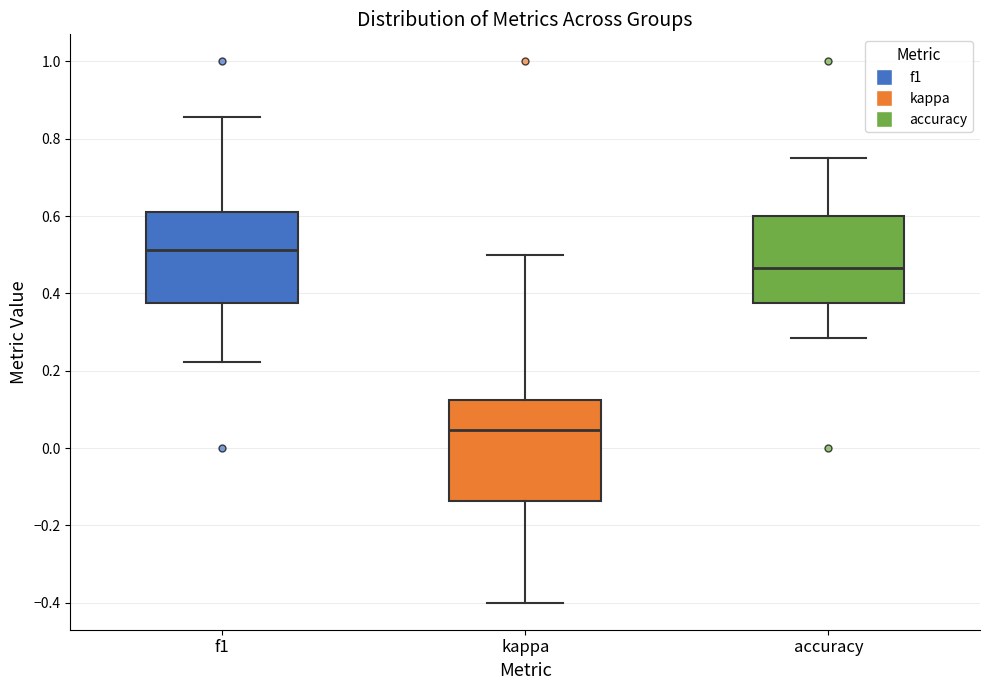

Reading left to right, transcribe this box plot: for each box, give where its median line is, the range the box spans, and where its two whiskers end, as read against the y-axis. The values are not printed on the chart, so give them approximately, as read against the axis.

f1: median 0.52, box 0.38 to 0.60, whiskers 0.22 to 0.86
kappa: median 0.04, box -0.14 to 0.12, whiskers -0.40 to 0.50
accuracy: median 0.46, box 0.38 to 0.60, whiskers 0.28 to 0.76